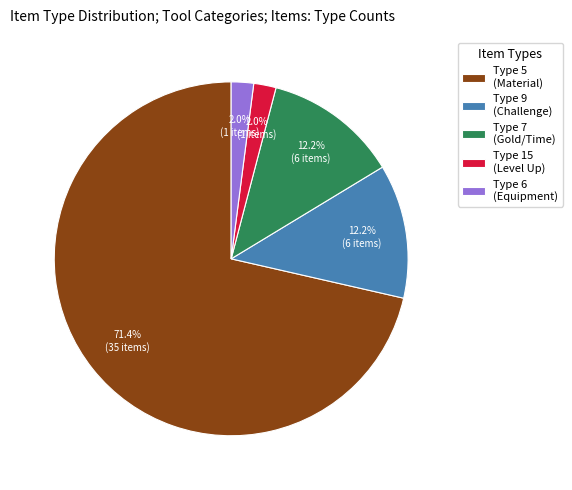

How many segments does this pie chart have?

5